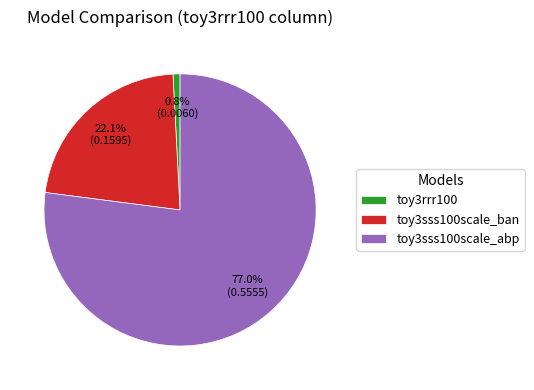

Is toy3rrr100 the majority of the pie?

No